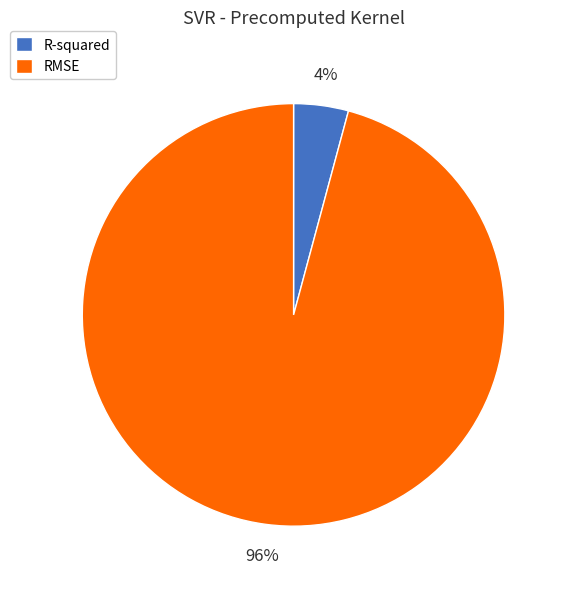

Rank the categories by value from highest to lowest.

RMSE, R-squared